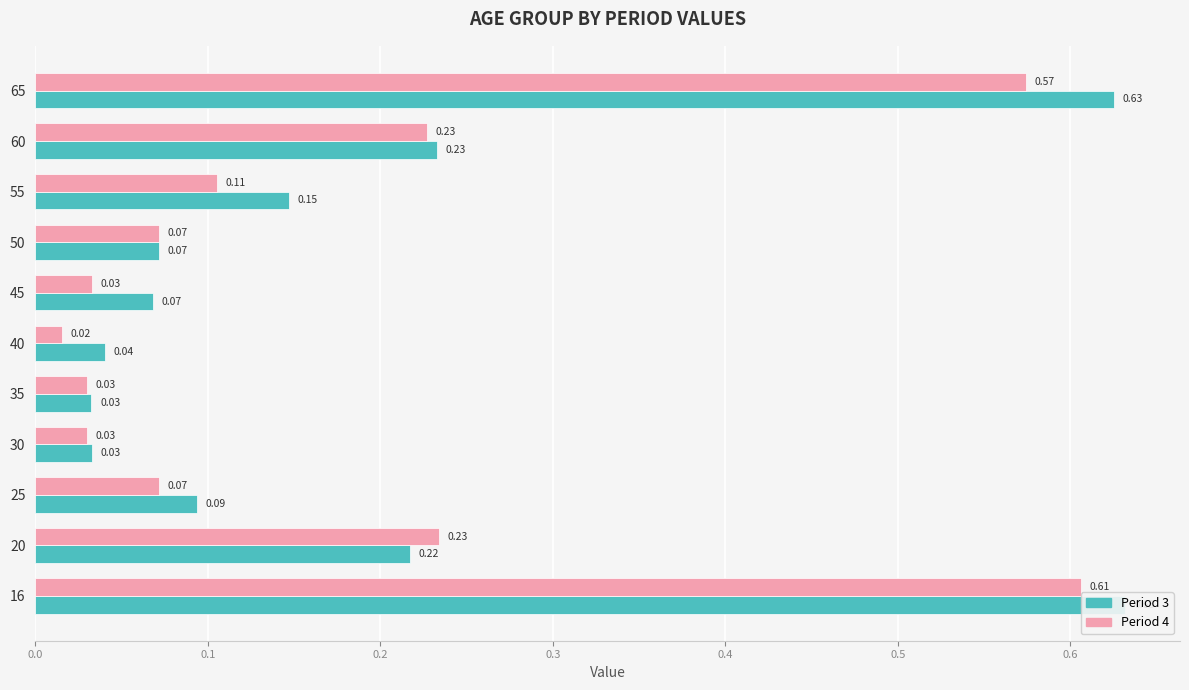

How many distinct data groups are displayed?

2